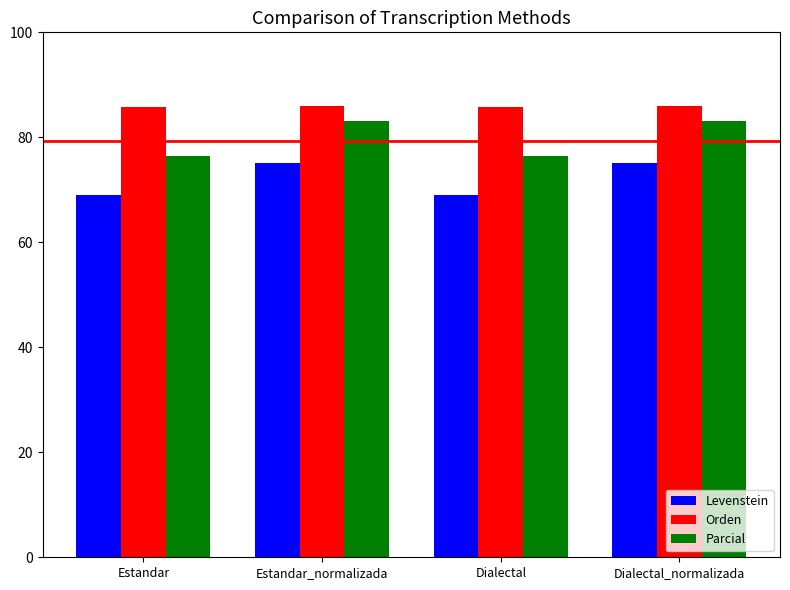

What is the total value across all series at Dialectal?

231.4